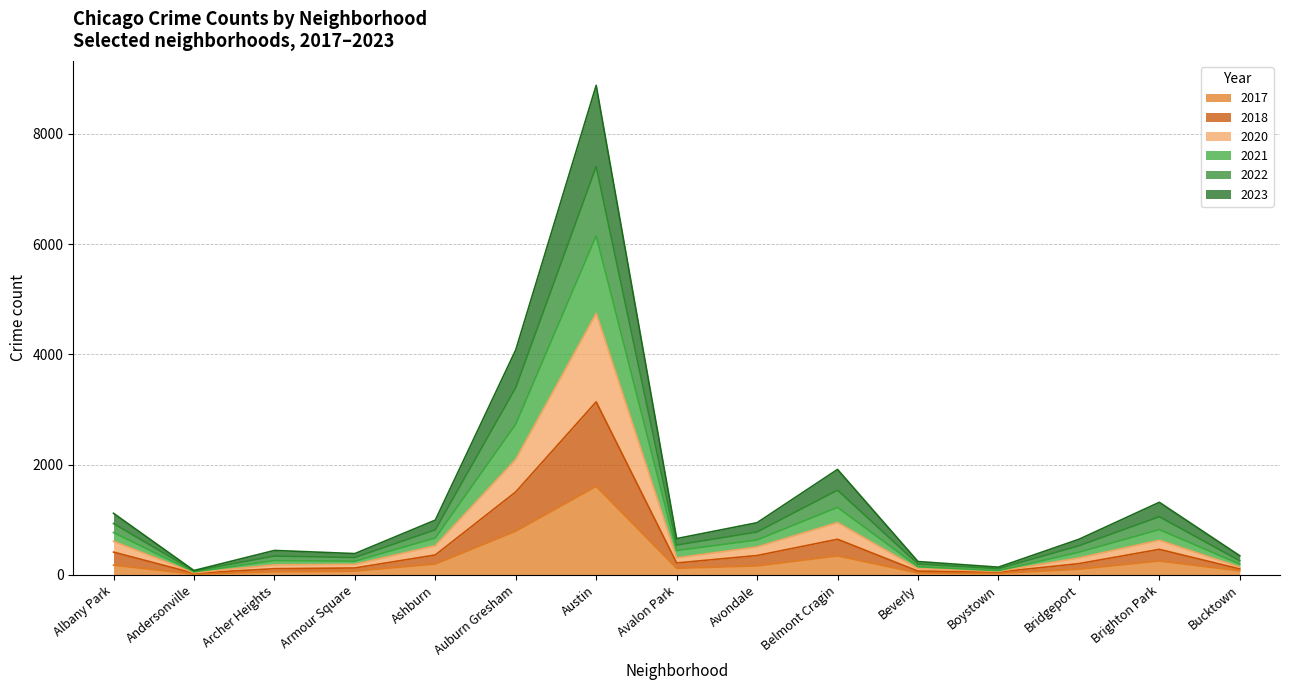

What is the maximum value for 2017?

1606